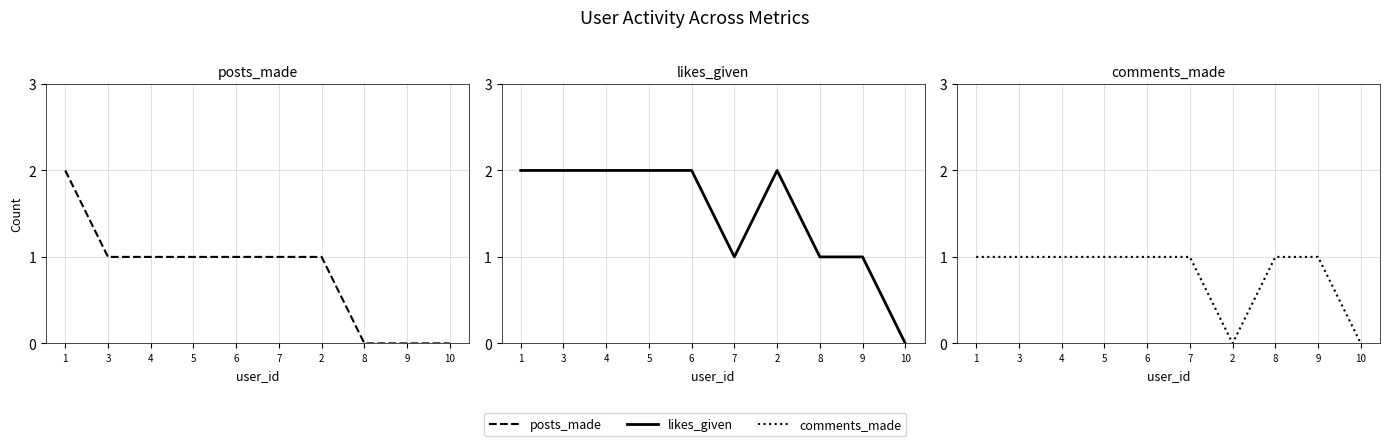

How many positive values does the posts_made series have?

7